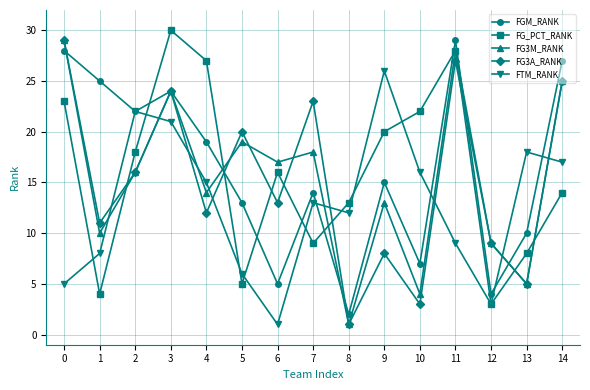

Between which two adjacent categories do FGM_RANK and FG3M_RANK first intersect?

0 and 1